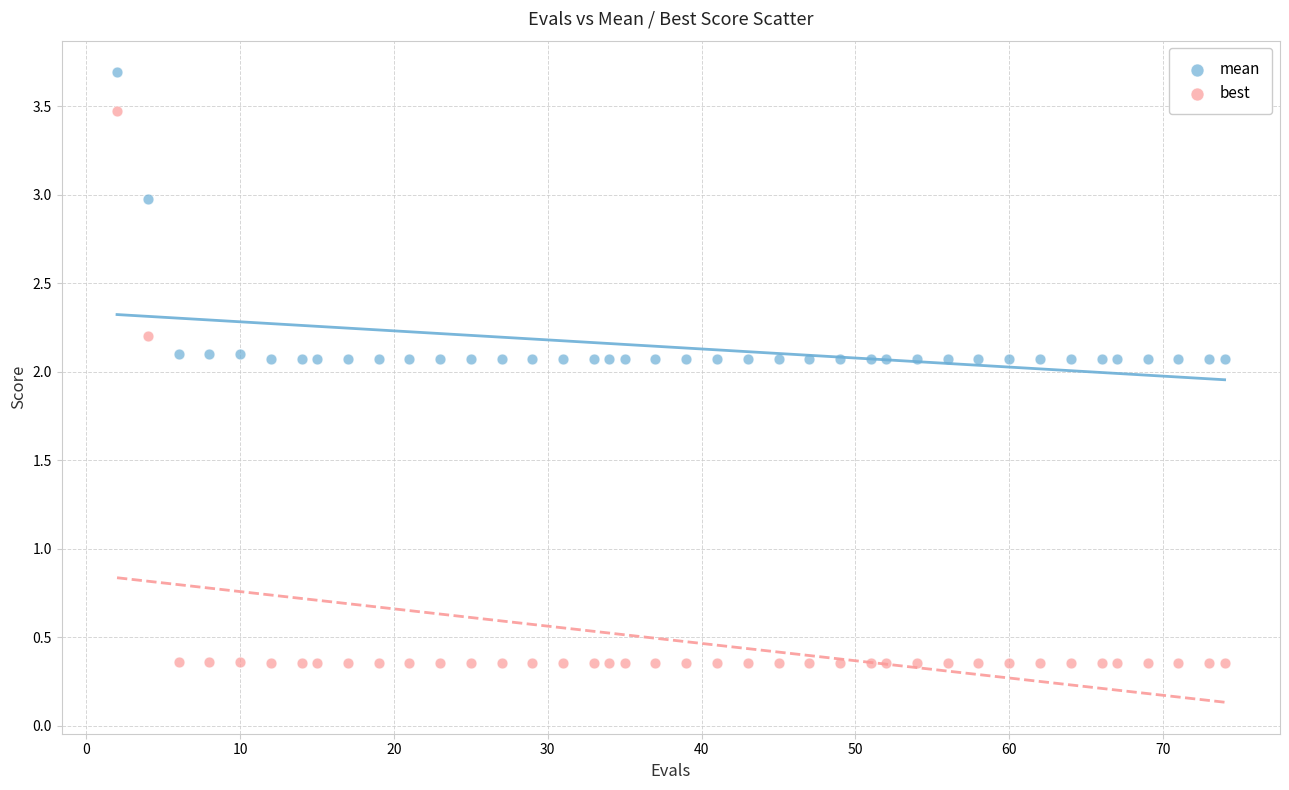

Across all data points, what is the range of Y values (max minus min)?

3.3